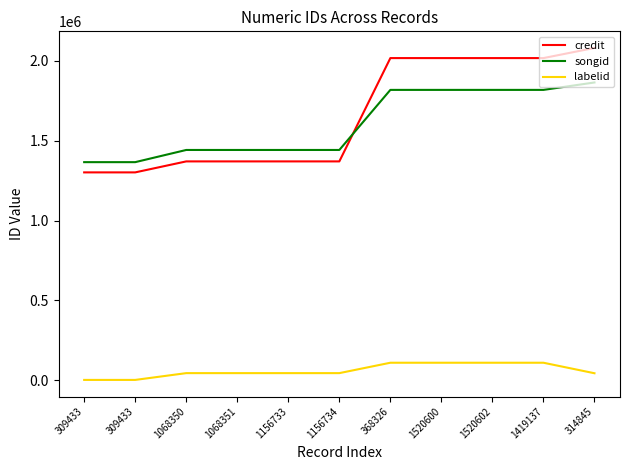

What value does the labelid series have at 1068351, to the nearest 10?

45310